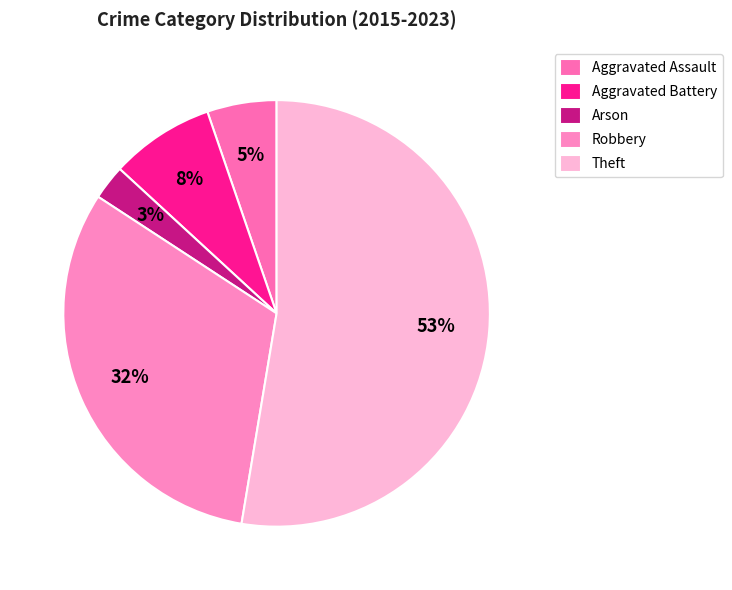

Combined, do Aggravated Battery and Arson account for over 50%?

No